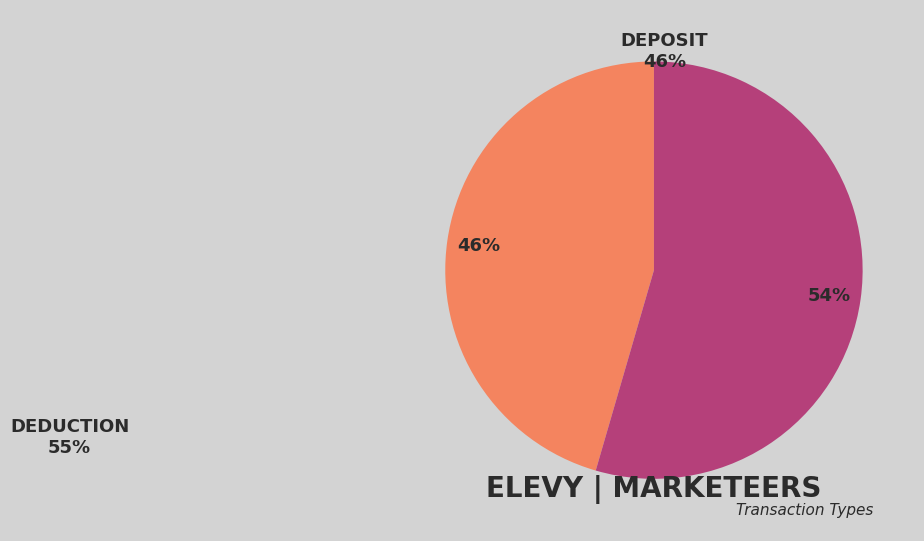

To the nearest percent, what is the average slice percentage?

50%